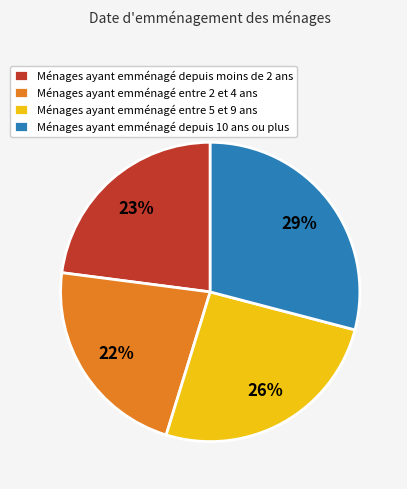

Between Ménages ayant emménagé depuis 10 ans ou plus and Ménages ayant emménagé depuis moins de 2 ans, which is larger?

Ménages ayant emménagé depuis 10 ans ou plus